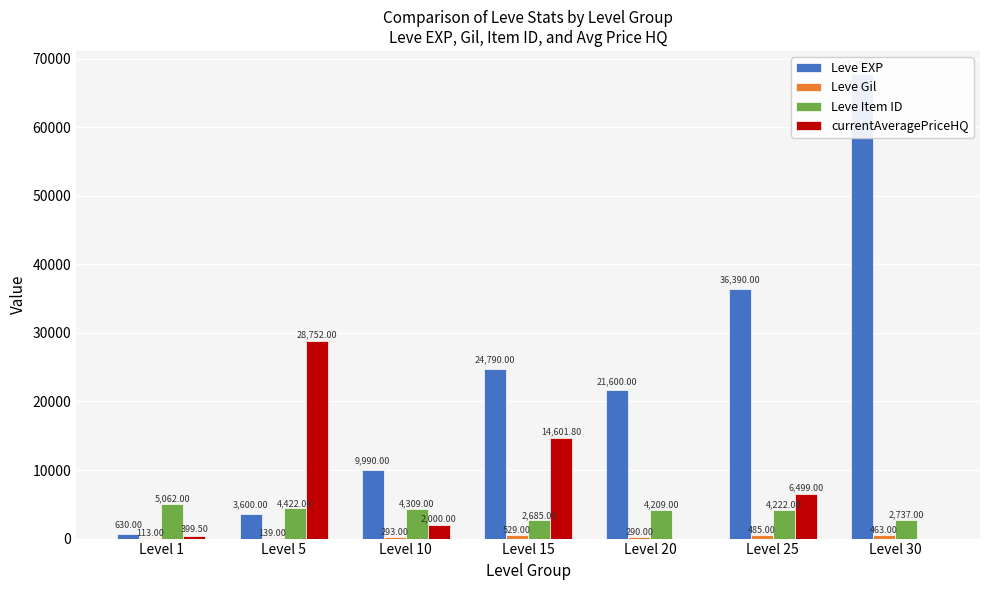

How many data points in currentAveragePriceHQ are less than 2000?

3